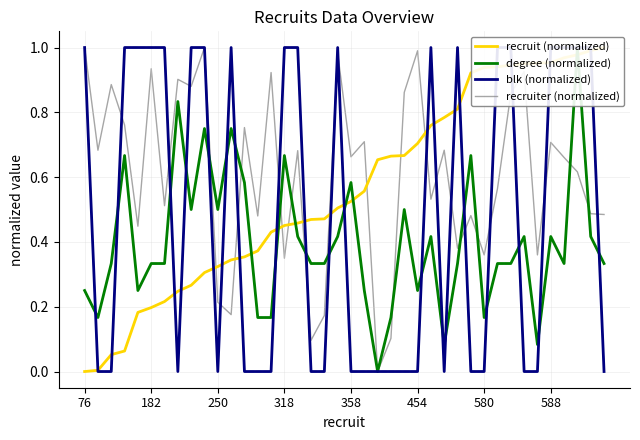

Where do recruit (normalized) and degree (normalized) first cross each other?

12 and 13